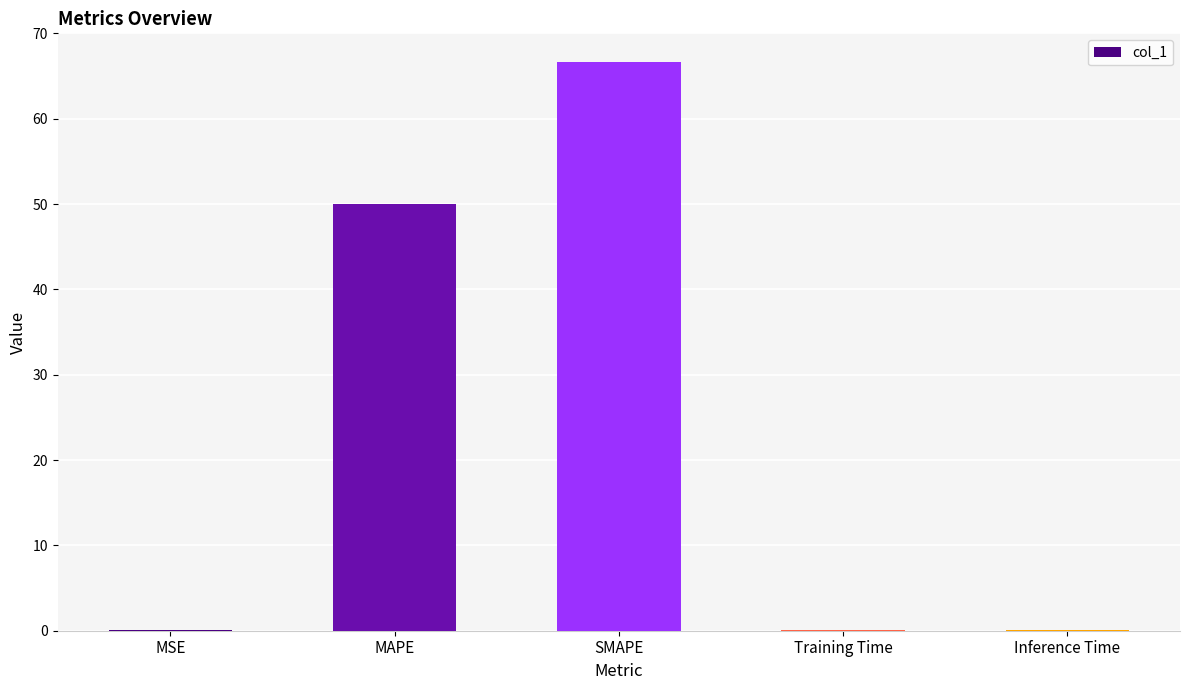

What is the greatest value displayed?

66.7